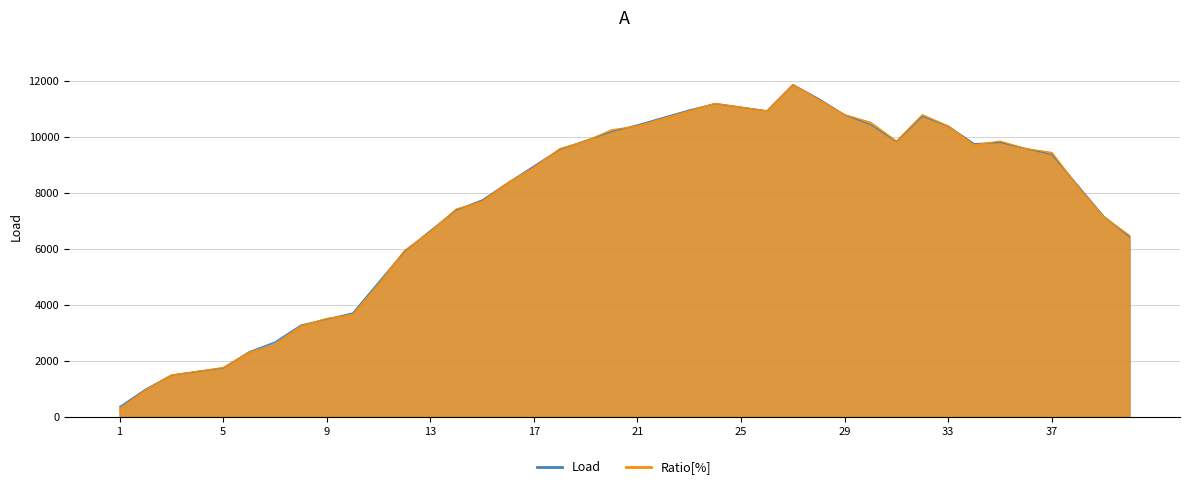

What is the sum of all Load values?

301755.2